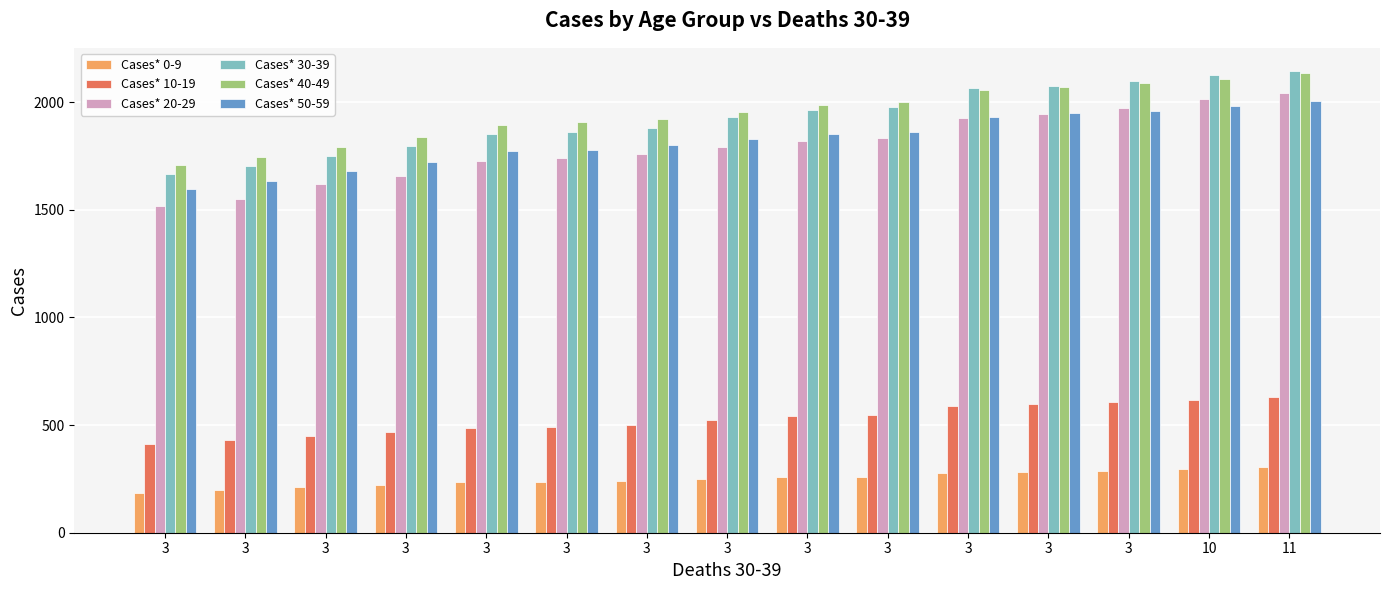

Rank the series at 3 from highest to lowest value.

Cases* 40-49, Cases* 30-39, Cases* 50-59, Cases* 20-29, Cases* 10-19, Cases* 0-9